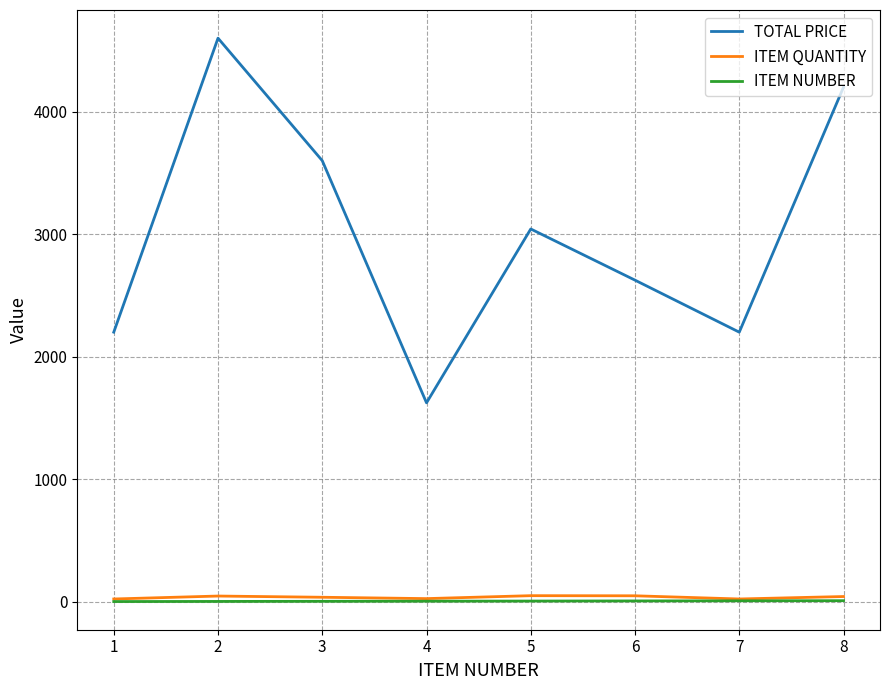

What is the maximum value shown in the chart?

4600.0